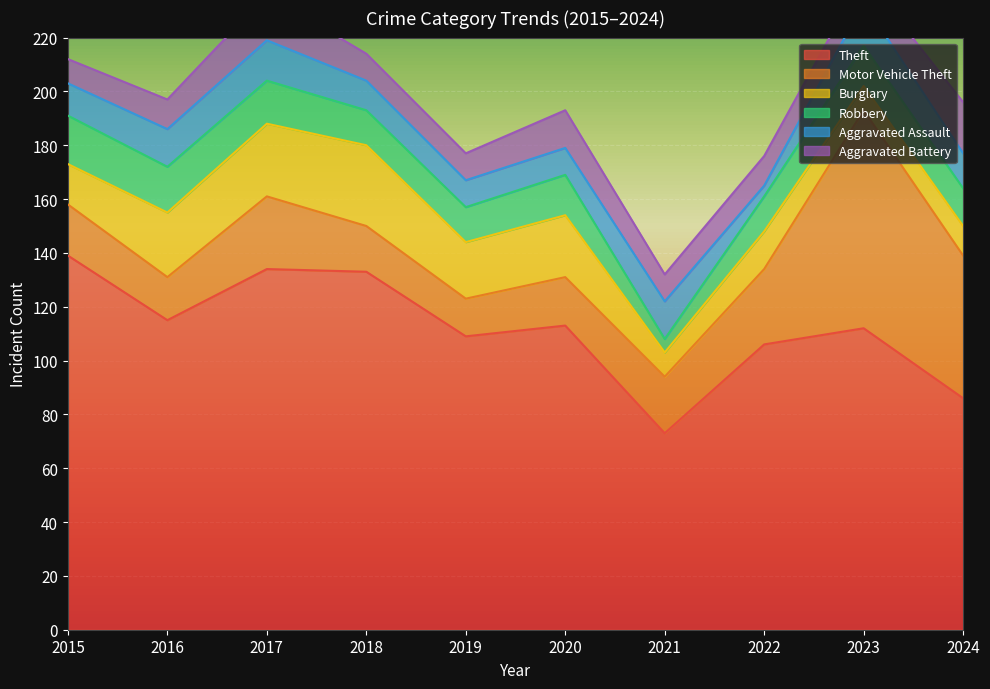

What are all the series names shown in the legend?

Theft, Motor Vehicle Theft, Burglary, Robbery, Aggravated Assault, Aggravated Battery